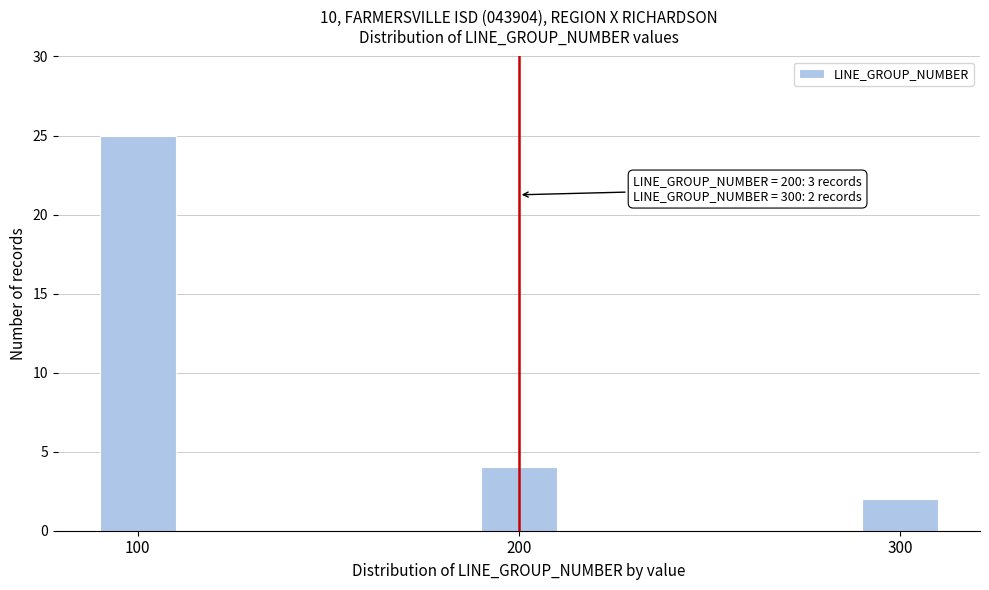

Reading left to right, what are all the values shown in this chart?

25	4	2